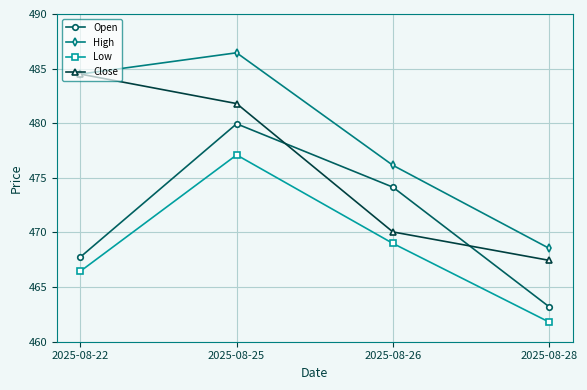

Where does the Close series first go above 481?

2025-08-22